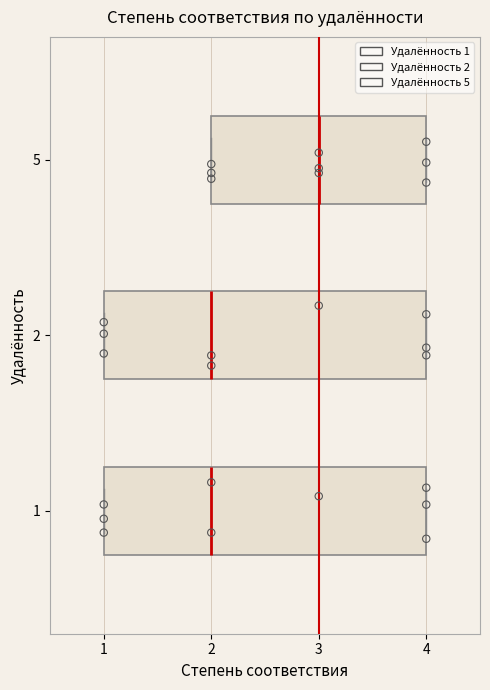

Reading bottom to top, read every box against the x-axis: the position of its median line, the range the box covers, and the ends of its whiskers. The values are not printed on the chart, so give them approximately, as read against the axis.

1: median 2, box 1 to 4, whiskers 1 to 4
2: median 2, box 1 to 4, whiskers 1 to 4
5: median 3, box 2 to 4, whiskers 2 to 4